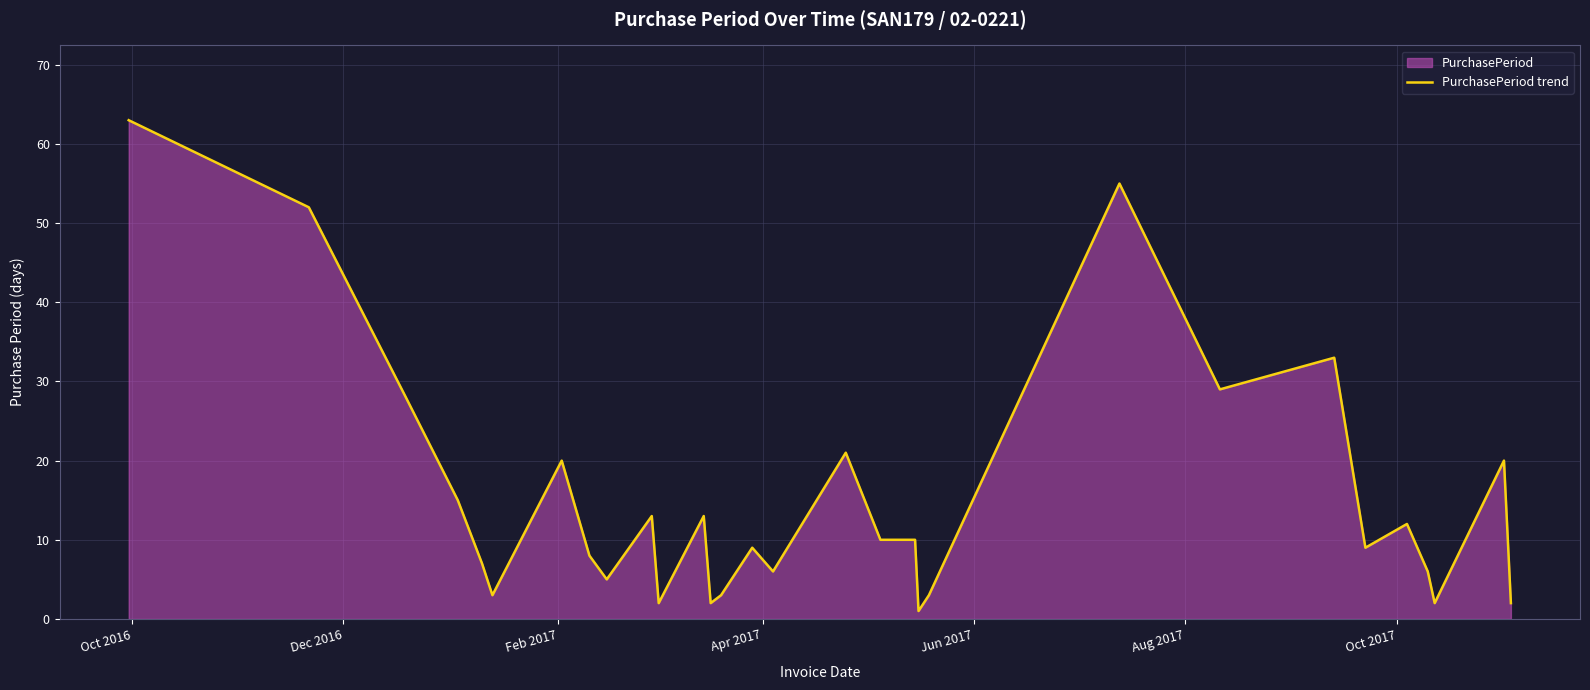

What is the difference between the maximum and minimum values?

62